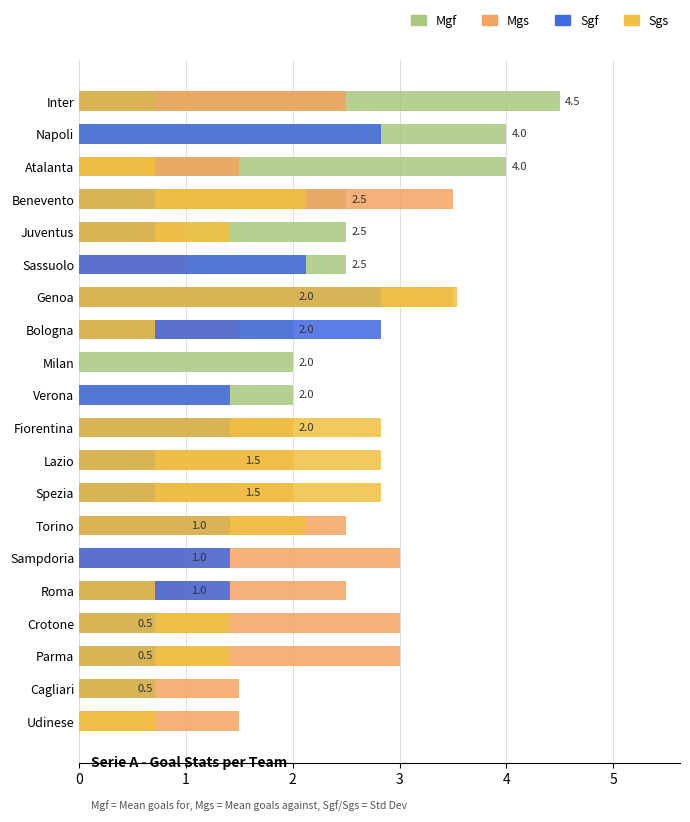

At Crotone, list the series in order from largest to smallest.

Mgs, Sgs, Sgf, Mgf